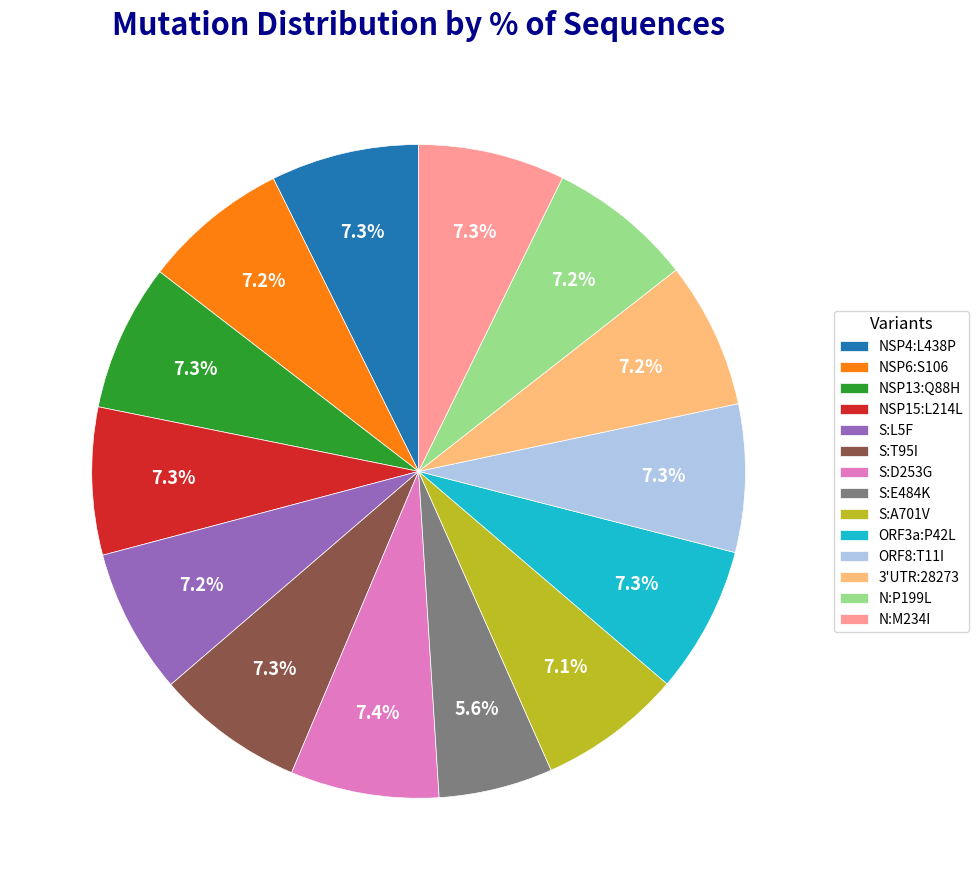

What is the smallest slice in the pie chart?

S:E484K